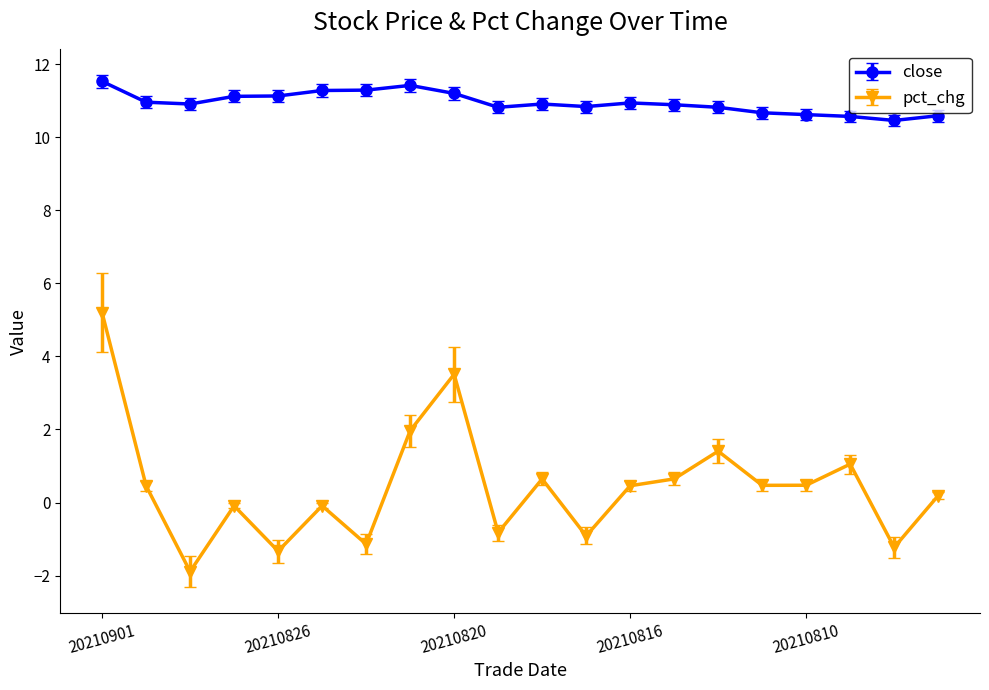

What is the highest value of the close series?

11.5